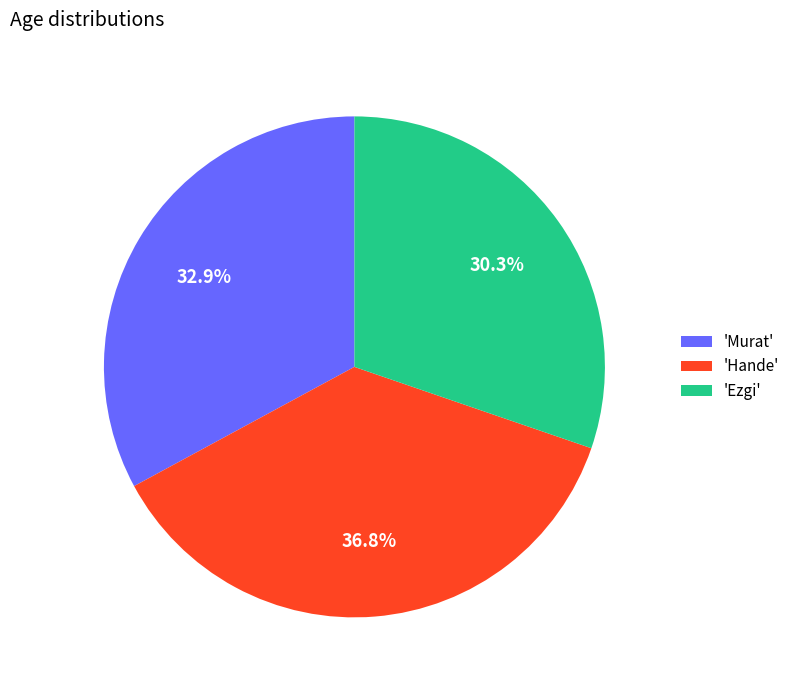

Does 'Ezgi' account for over 50% of the chart?

No